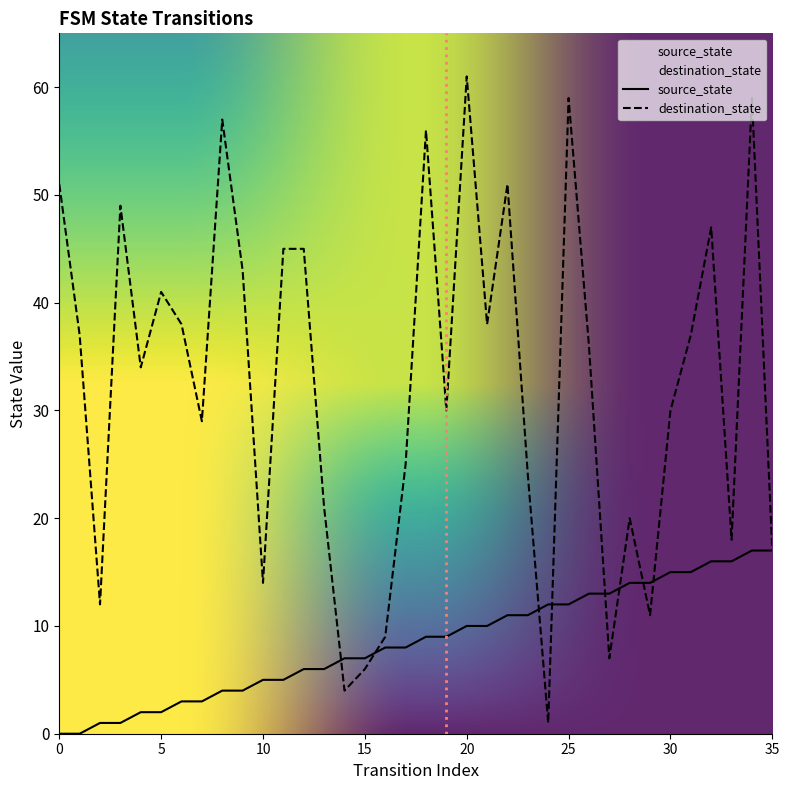

What is the maximum value for source_state?

17